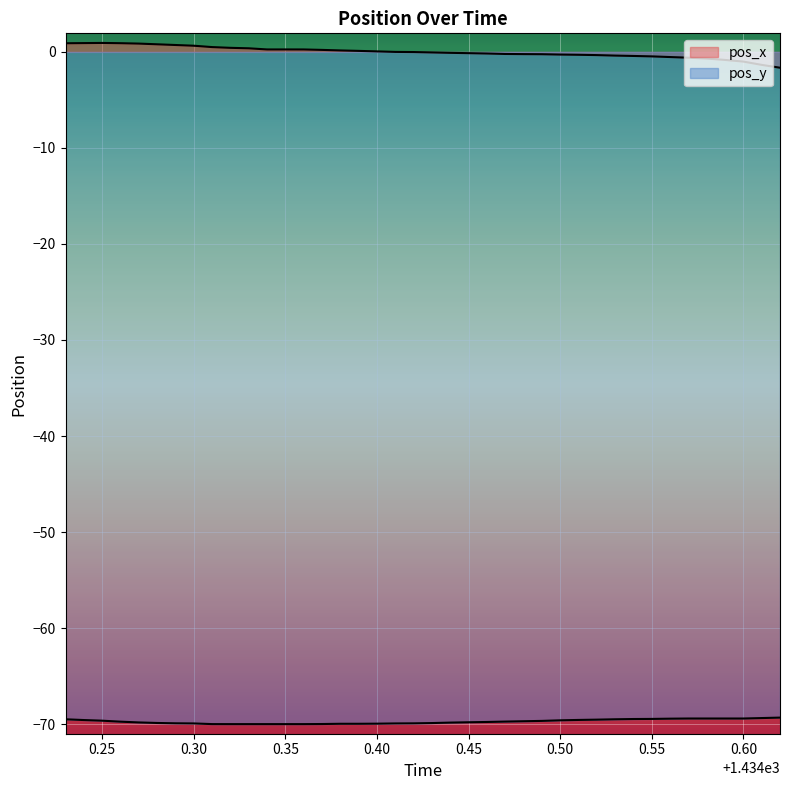

At 1434.56, list the series in order from largest to smallest.

pos_x, pos_y